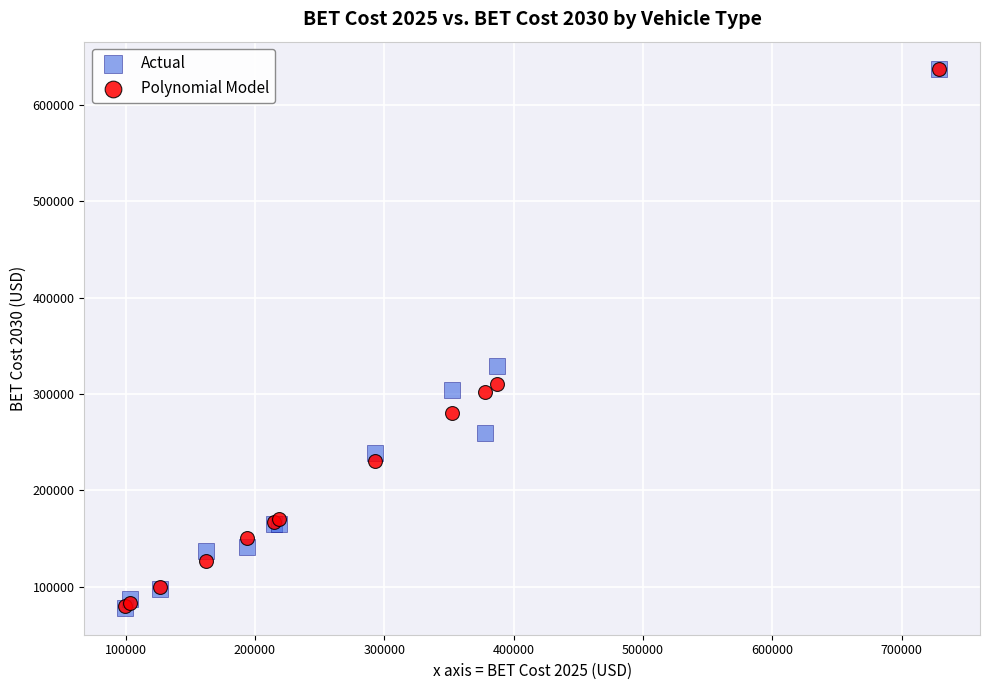

What are all the series names shown in the legend?

Actual, Polynomial Model